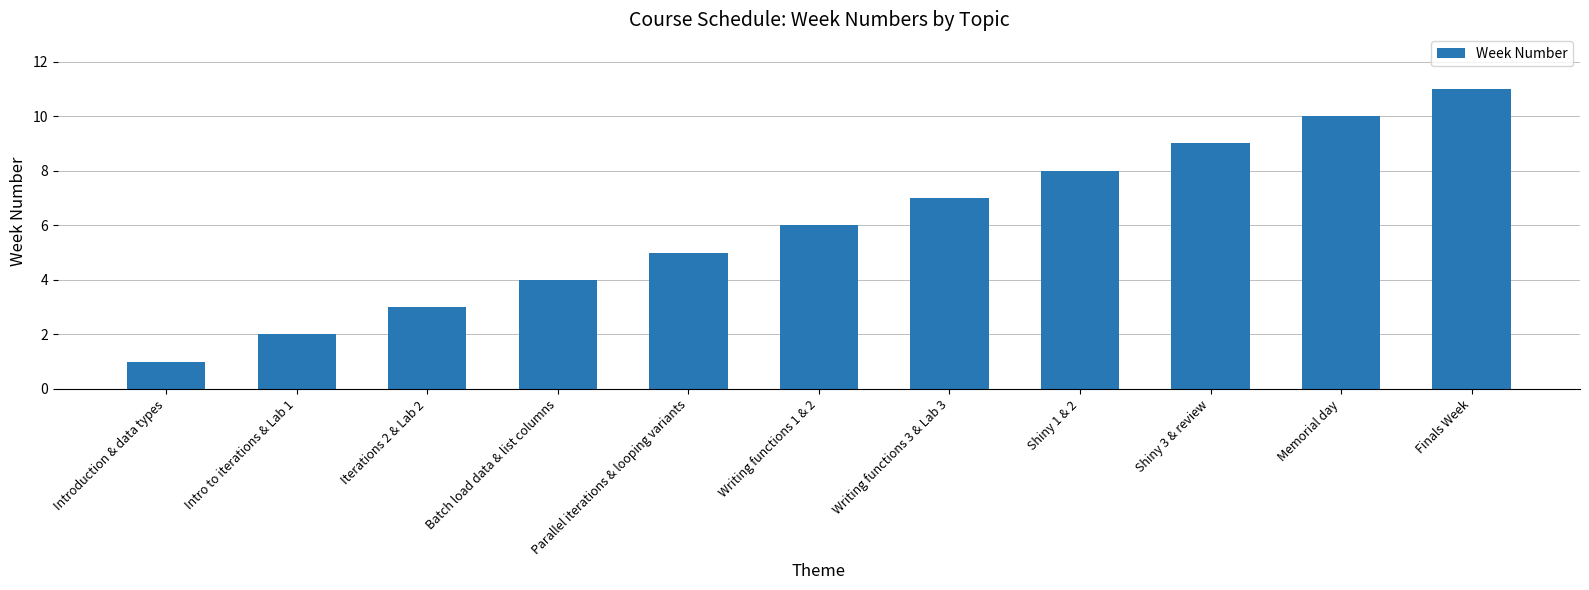

What position from the right is Finals Week?

1